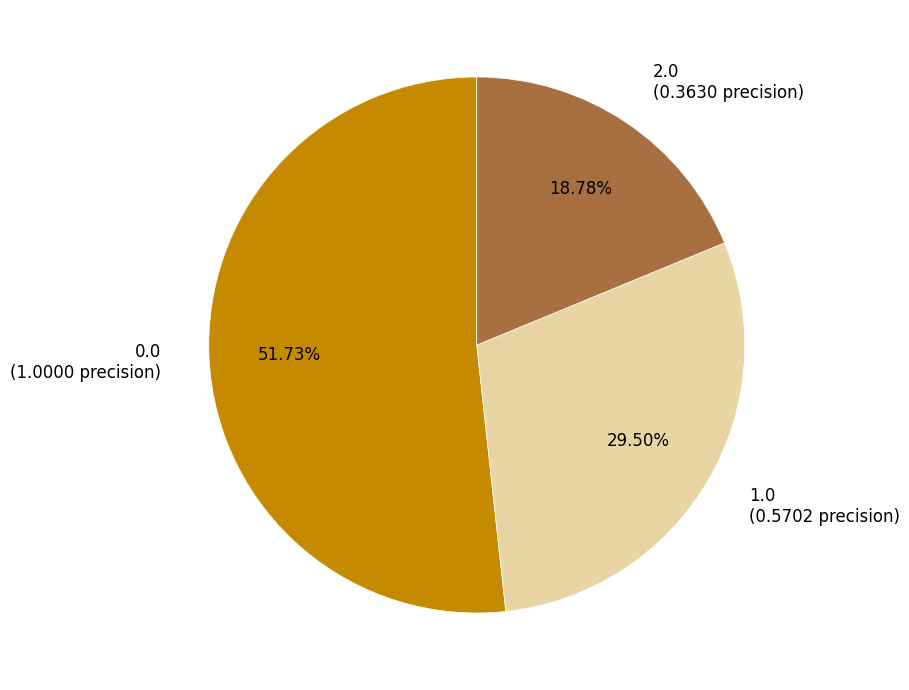

To the nearest percent, what percentage of the pie is 2.0?

19%